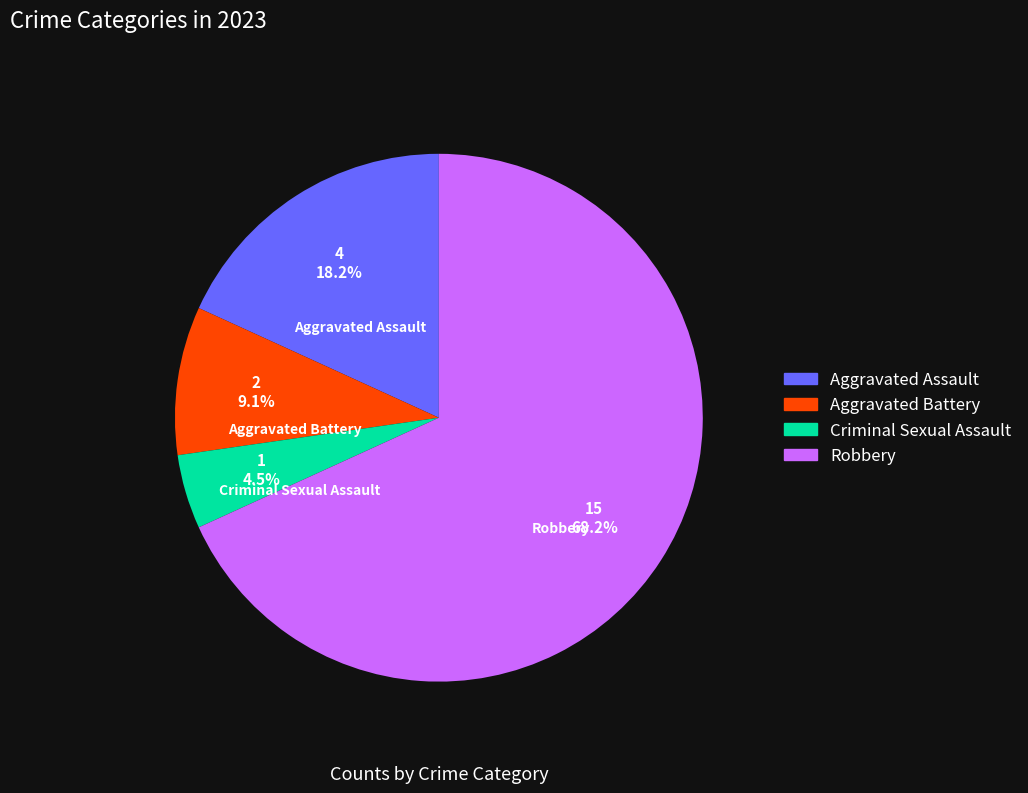

To the nearest percent, what percentage of the pie is Robbery?

68%